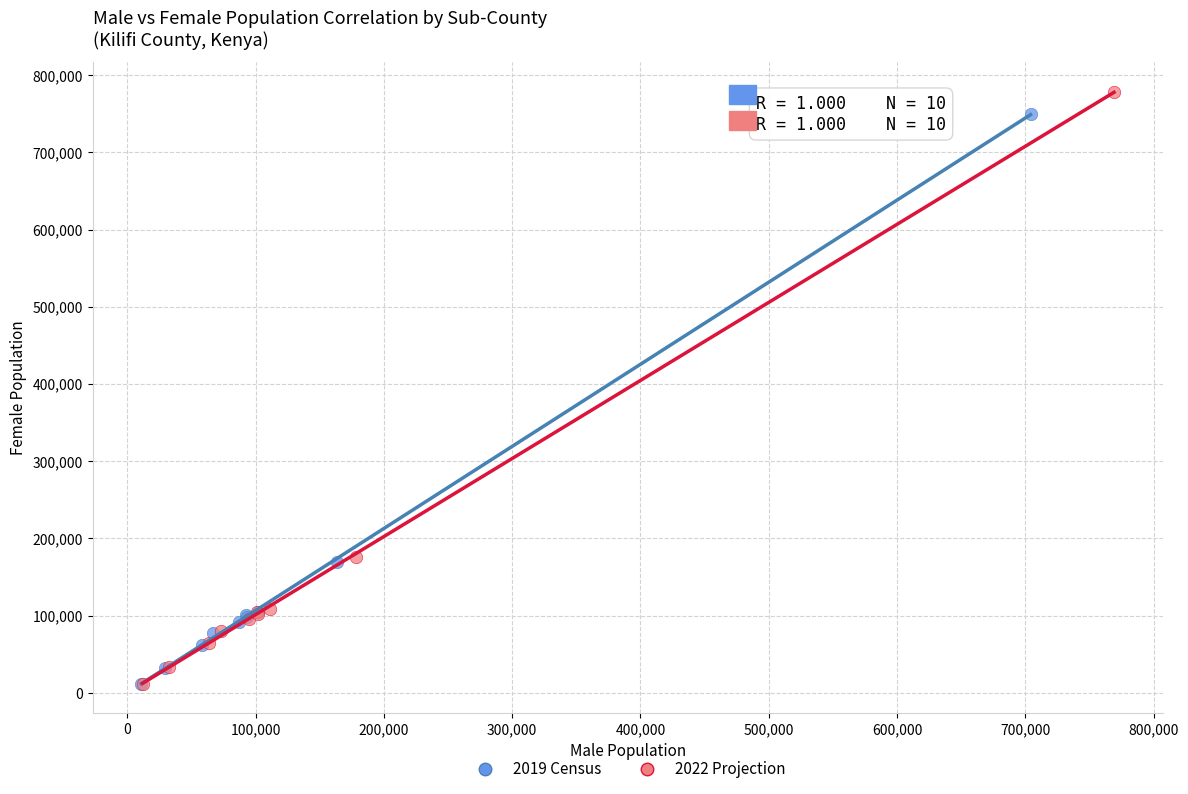

Which series has the largest Y range (max minus min)?

2022 Projection